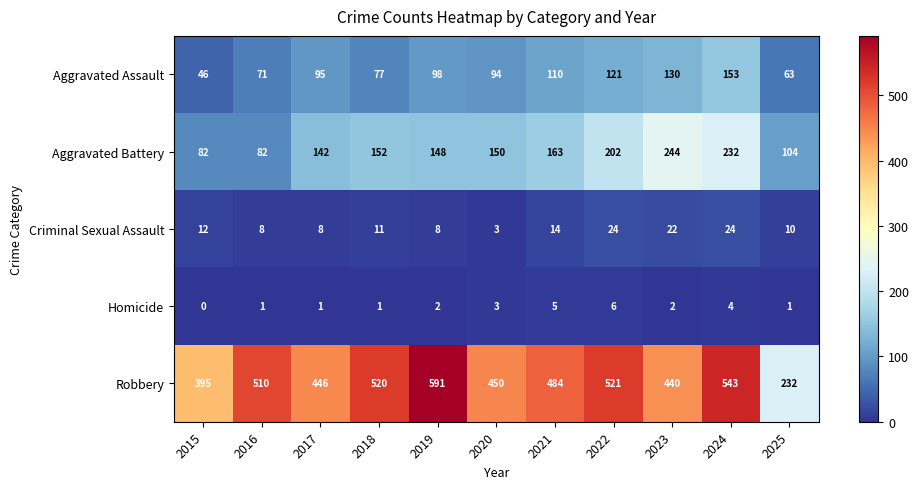

Is the value of Robbery at 2021 greater than the value of Homicide at 2021?

Yes